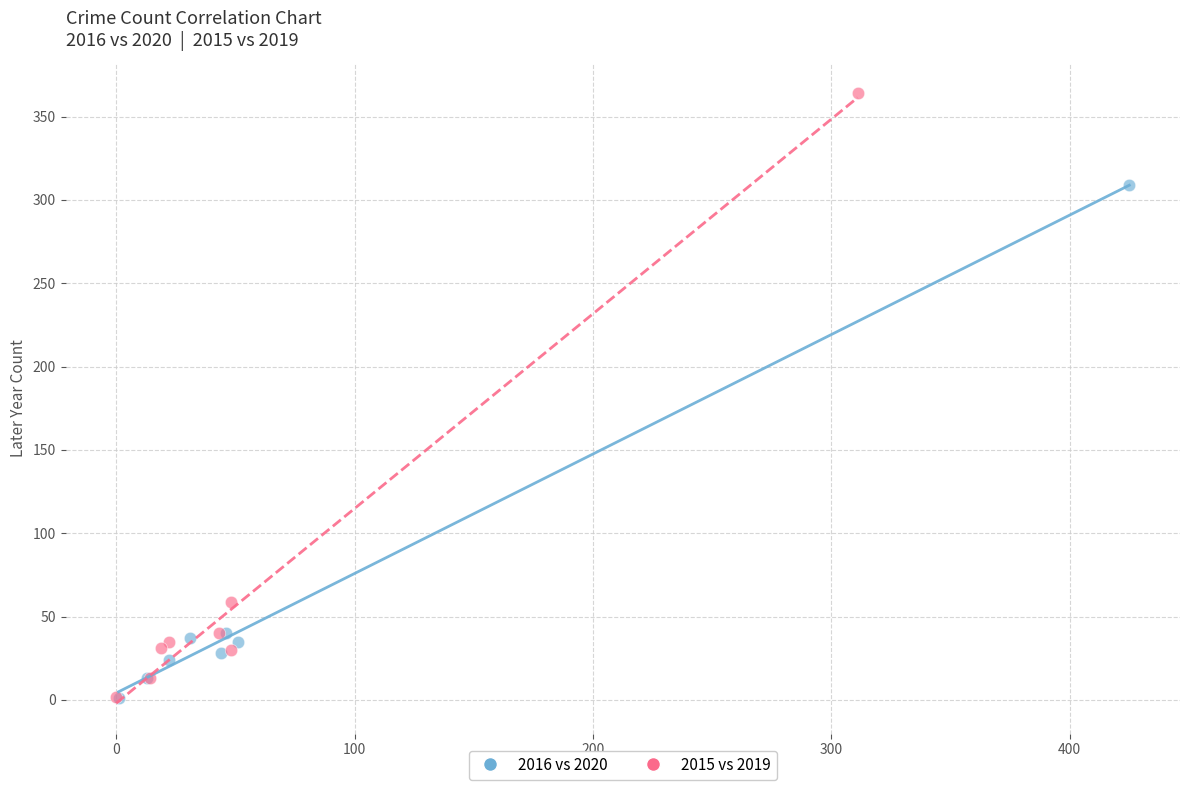

Which series reaches the maximum Y coordinate?

2015 vs 2019